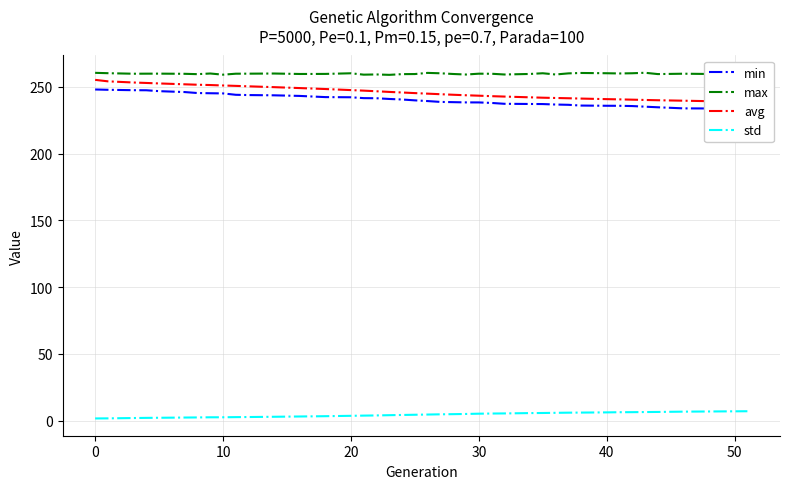

Is this an area chart (filled region under the line)?

No